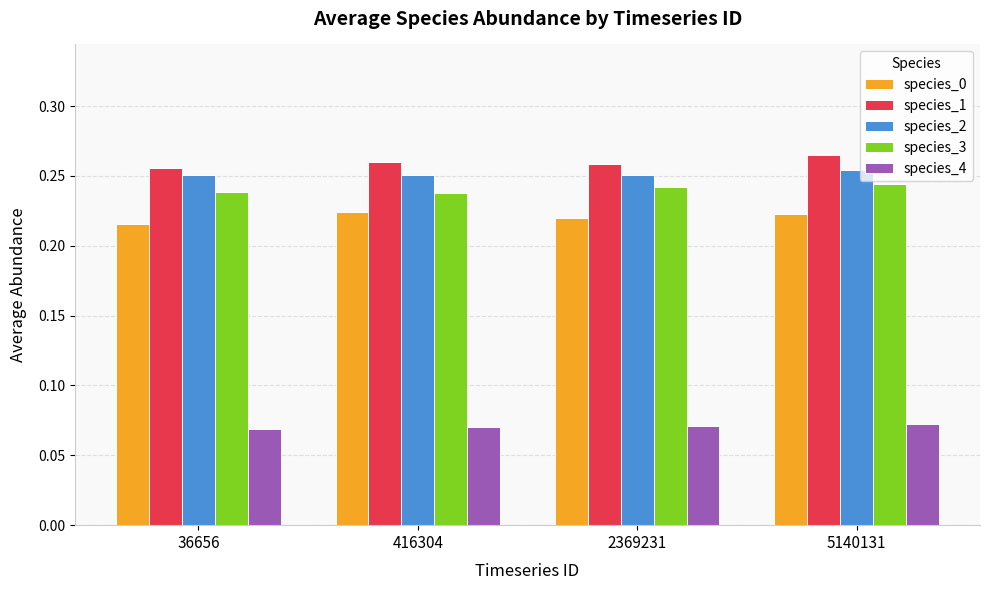

The species_2 series shows 0.4 at 2369231. True or false?

False